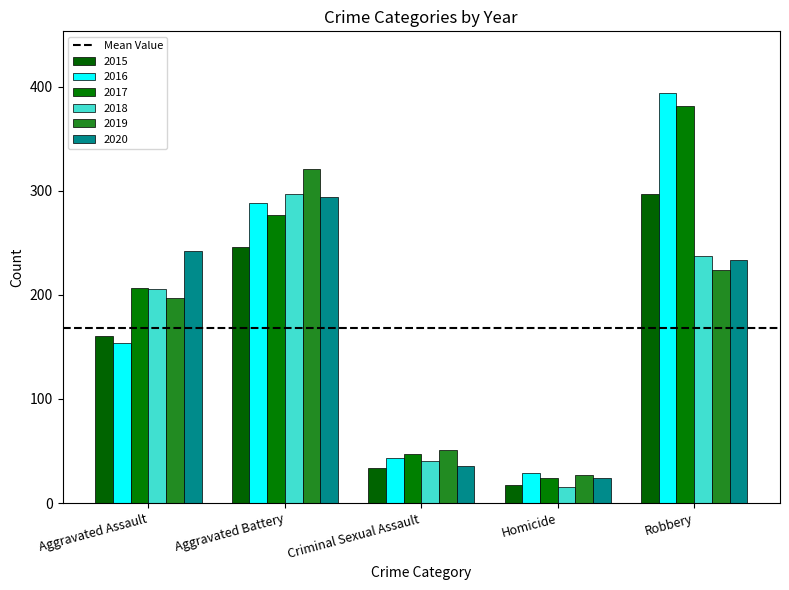

What is the label of the 2nd bar from the left?

Aggravated Battery